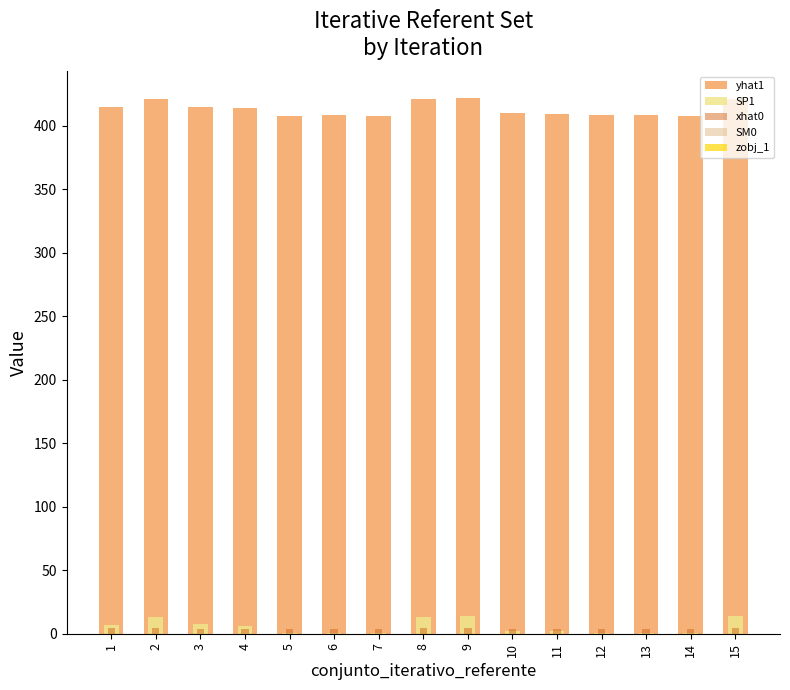

What are all the series names shown in the legend?

yhat1, SP1, xhat0, SM0, zobj_1